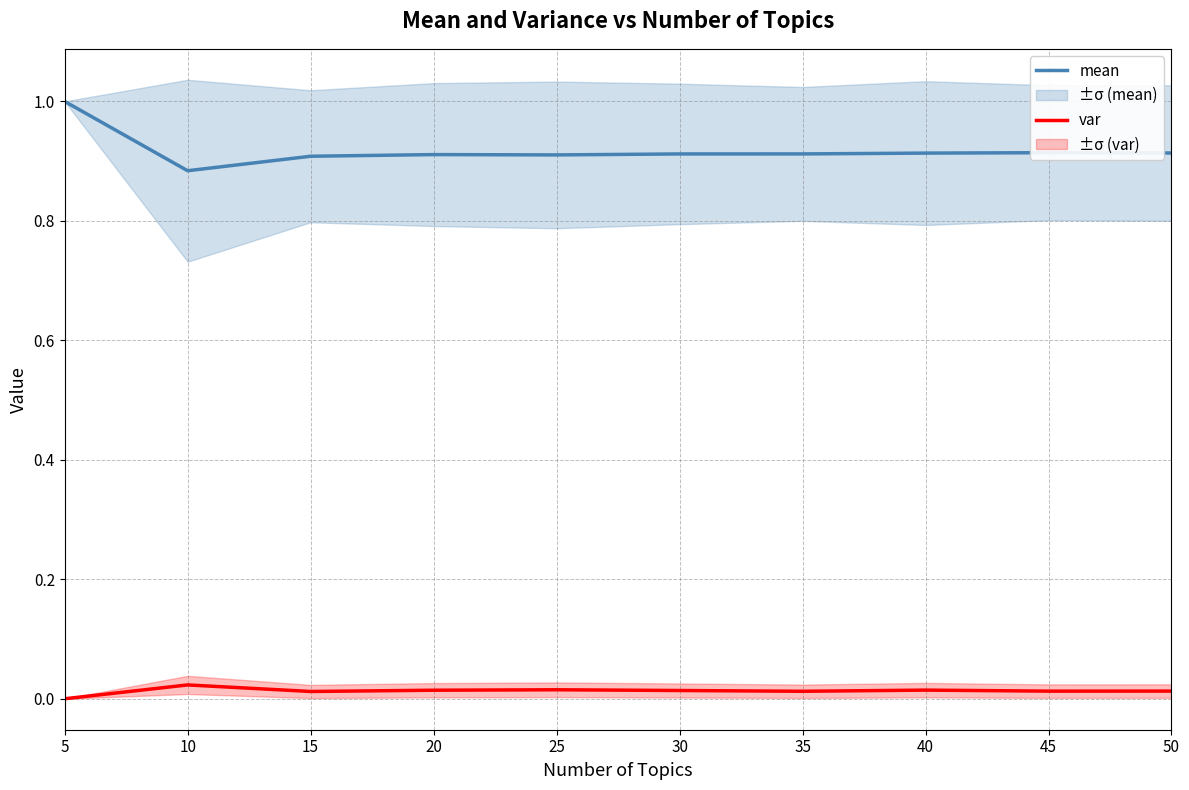

True or false: var has more than 0 points higher than both neighbors.

True